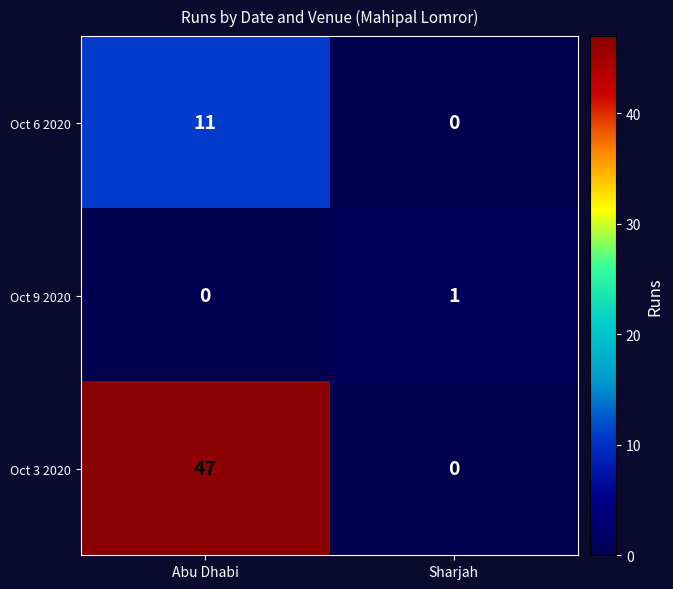

What is the sum of the Oct 3 2020 values at Abu Dhabi and Sharjah?

47